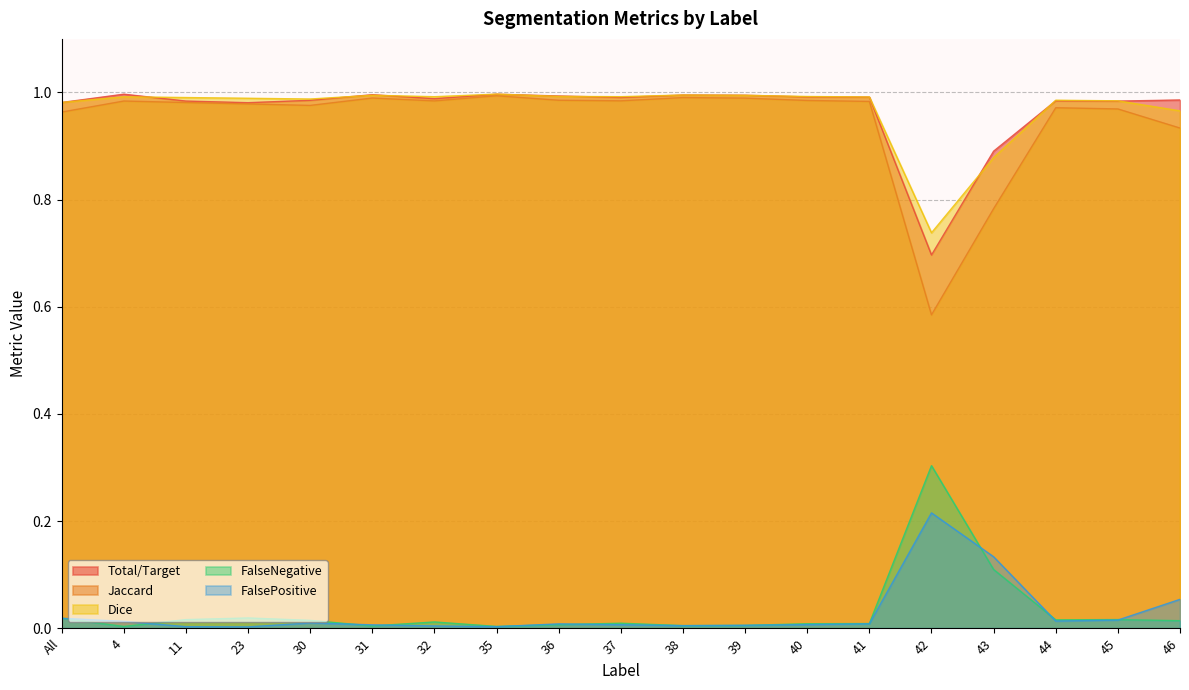

Which category has the lowest value in the Jaccard series?

42